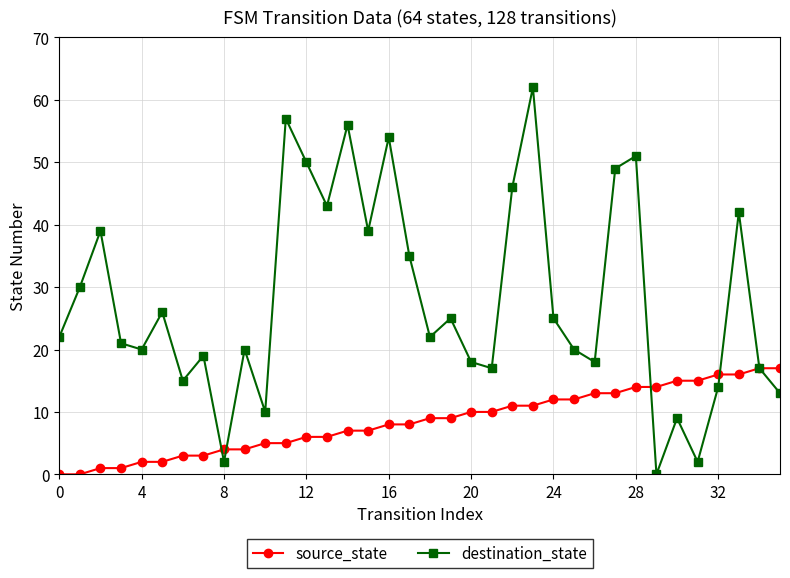

How many positive values does the destination_state series have?

35